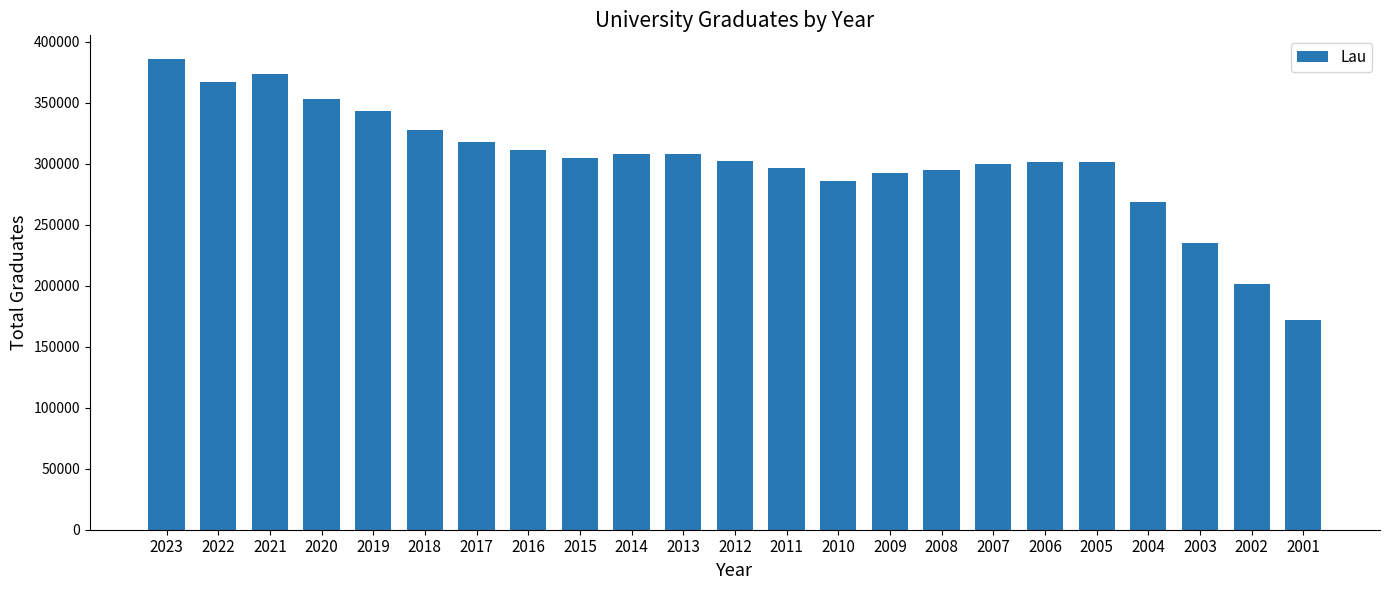

What is the maximum value shown in the chart?

385952